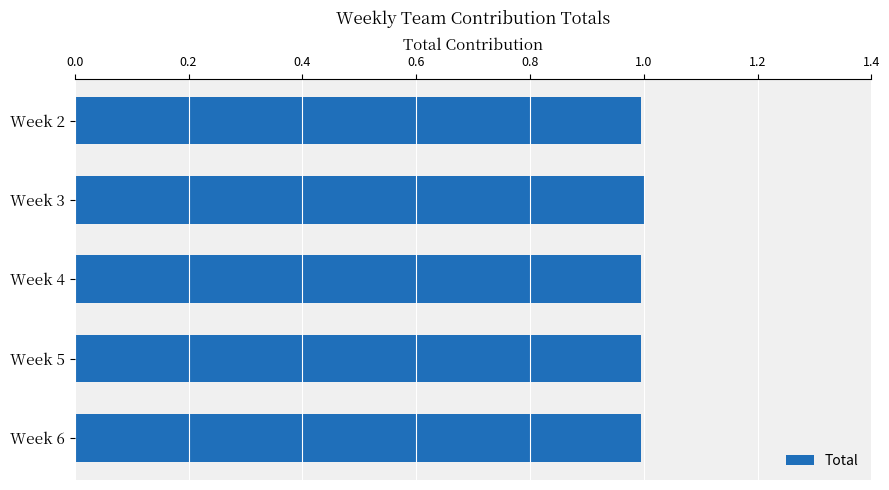

Are the bars grouped side by side (vs. stacked)?

No